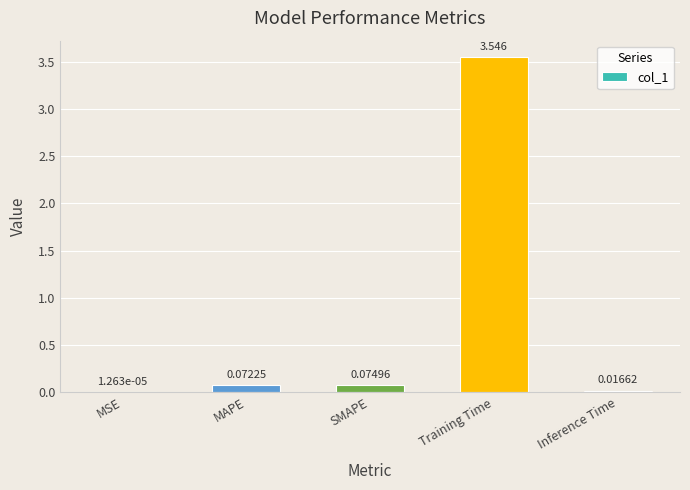

At which label is the value closest to 1?

SMAPE